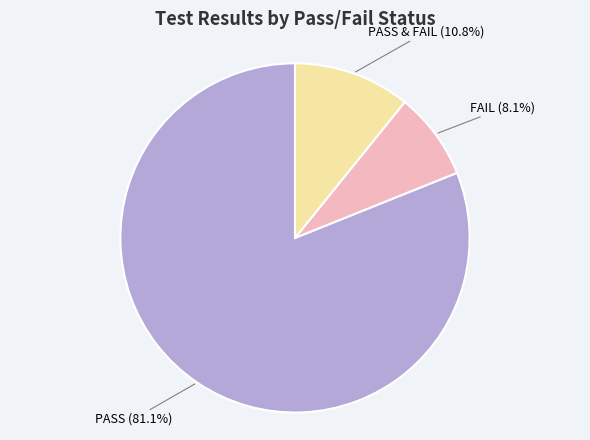

How much of the chart is everything except FAIL (8.1%)?

91.9%